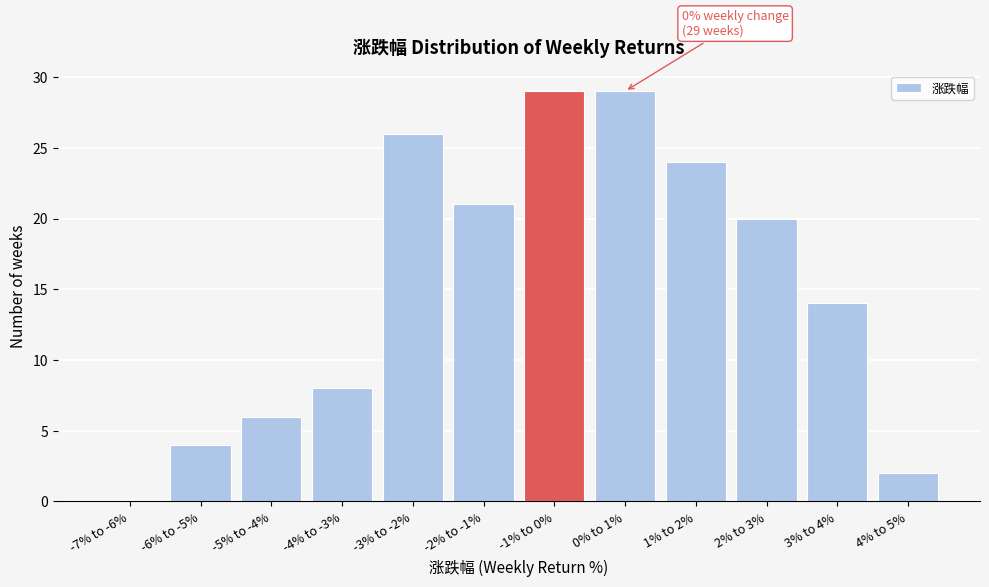

Reading left to right, transcribe all the data shown in this chart.

-7% to -6%=0	-6% to -5%=4	-5% to -4%=6	-4% to -3%=8	-3% to -2%=26	-2% to -1%=21	-1% to 0%=29	0% to 1%=29	1% to 2%=24	2% to 3%=20	3% to 4%=14	4% to 5%=2